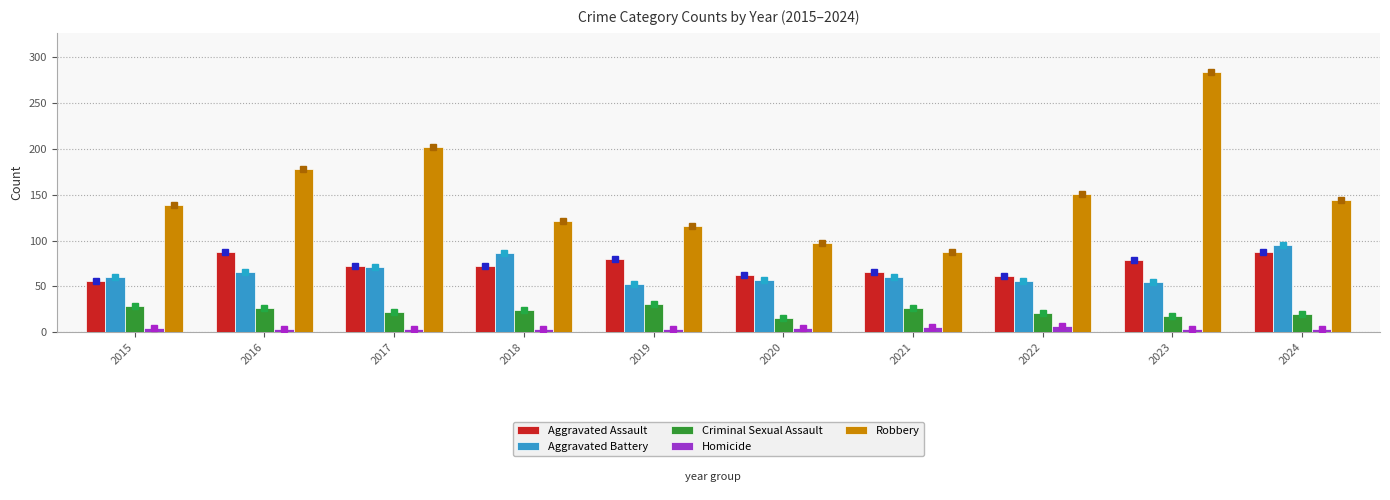

Where is Robbery nearest to the value 186?

2016